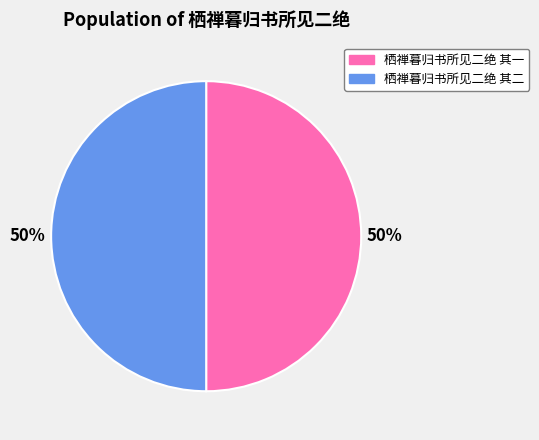

How many slices are in this pie chart?

2